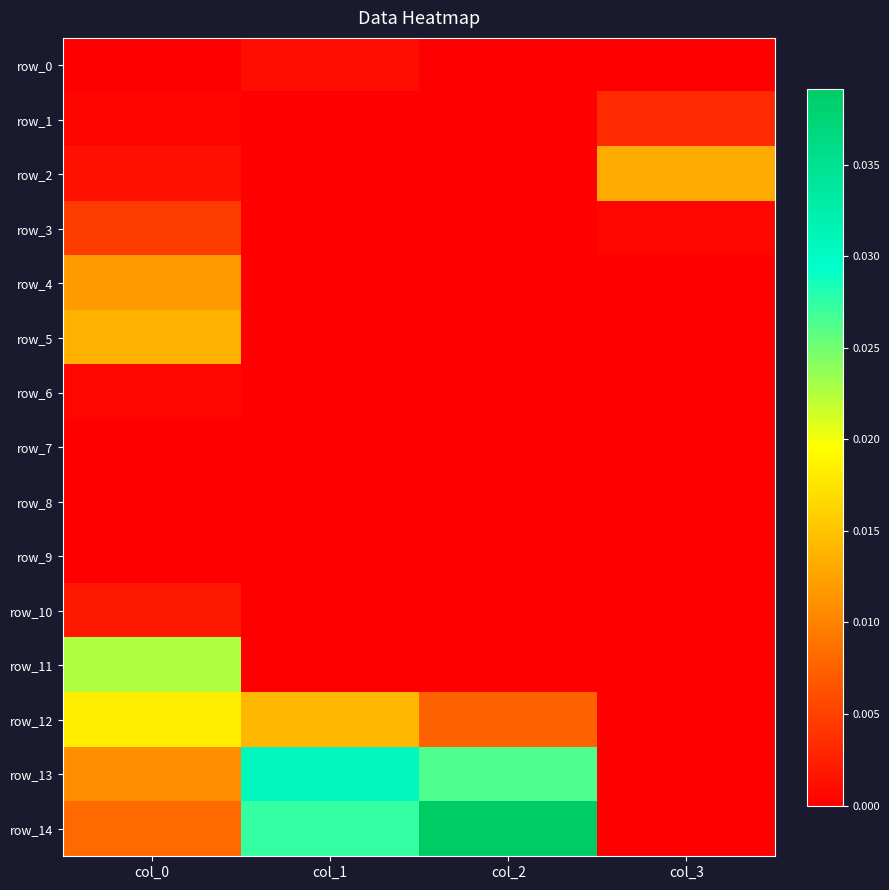

The row_10 series shows 0.0 at col_2. True or false?

True